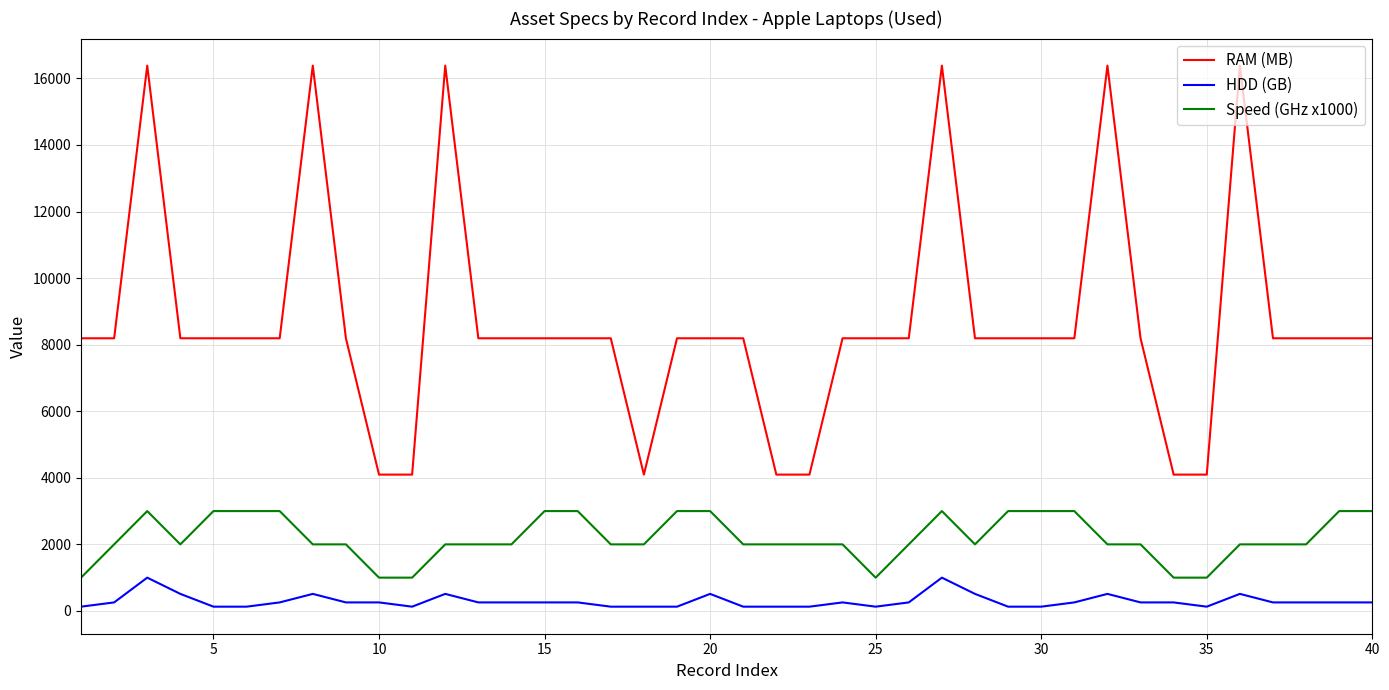

Reading right to left, what are all the values shown in this chart?

RAM (MB): 8192	8192	8192	8192	16384	4096	4096	8192	16384	8192	8192	8192	8192	16384	8192	8192	8192	4096	4096	8192	8192	8192	4096	8192	8192	8192	8192	8192	16384	4096	4096	8192	16384	8192	8192	8192	8192	16384	8192	8192
HDD (GB): 256	256	256	256	512	128	256	256	512	256	128	128	512	1000	256	128	256	128	128	128	512	128	128	128	256	256	256	256	512	128	256	256	512	256	128	128	512	1000	256	128
Speed (GHz x1000): 3000	3000	2000	2000	2000	1000	1000	2000	2000	3000	3000	3000	2000	3000	2000	1000	2000	2000	2000	2000	3000	3000	2000	2000	3000	3000	2000	2000	2000	1000	1000	2000	2000	3000	3000	3000	2000	3000	2000	1000